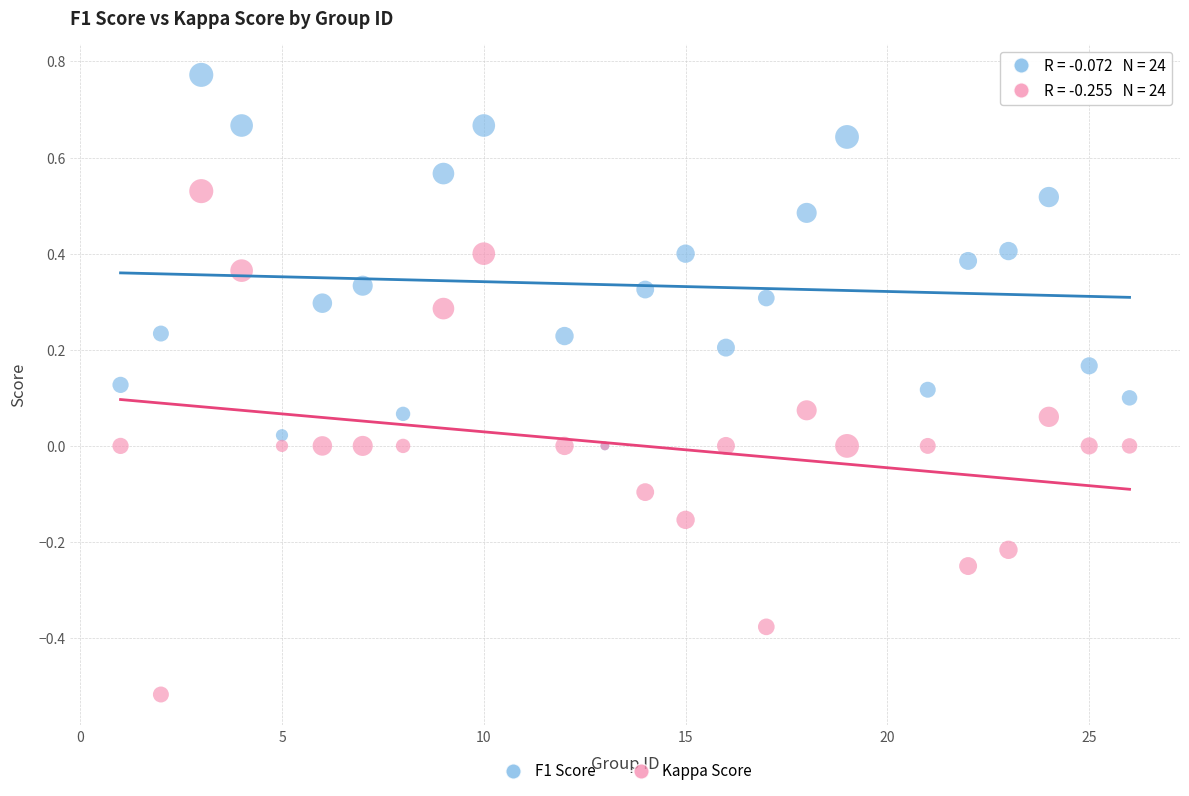

Which series contains the highest Y value?

F1 Score